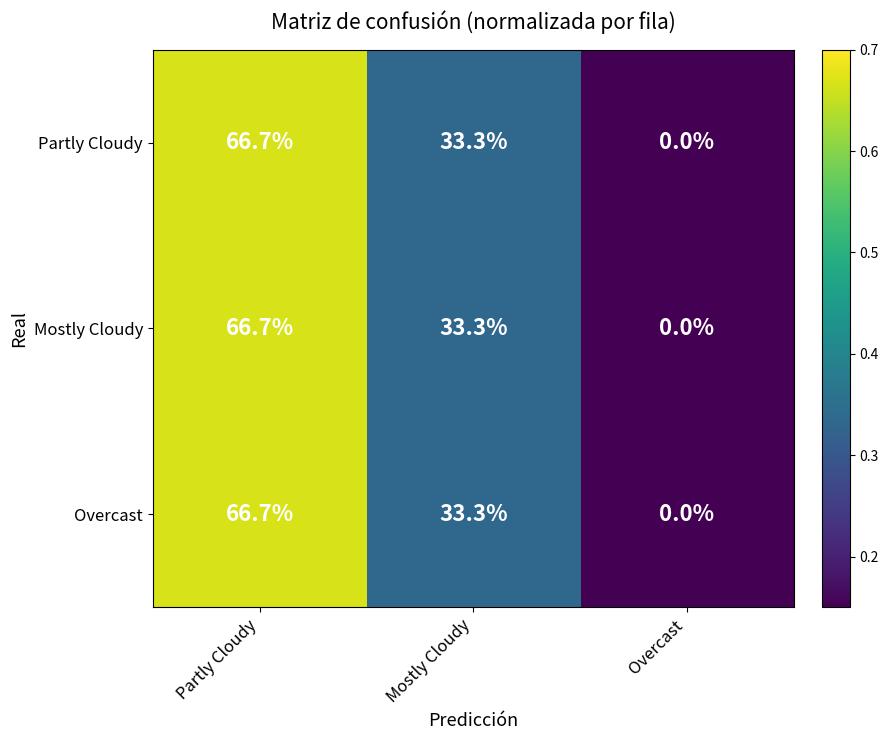

What is the greatest value displayed?

66.7